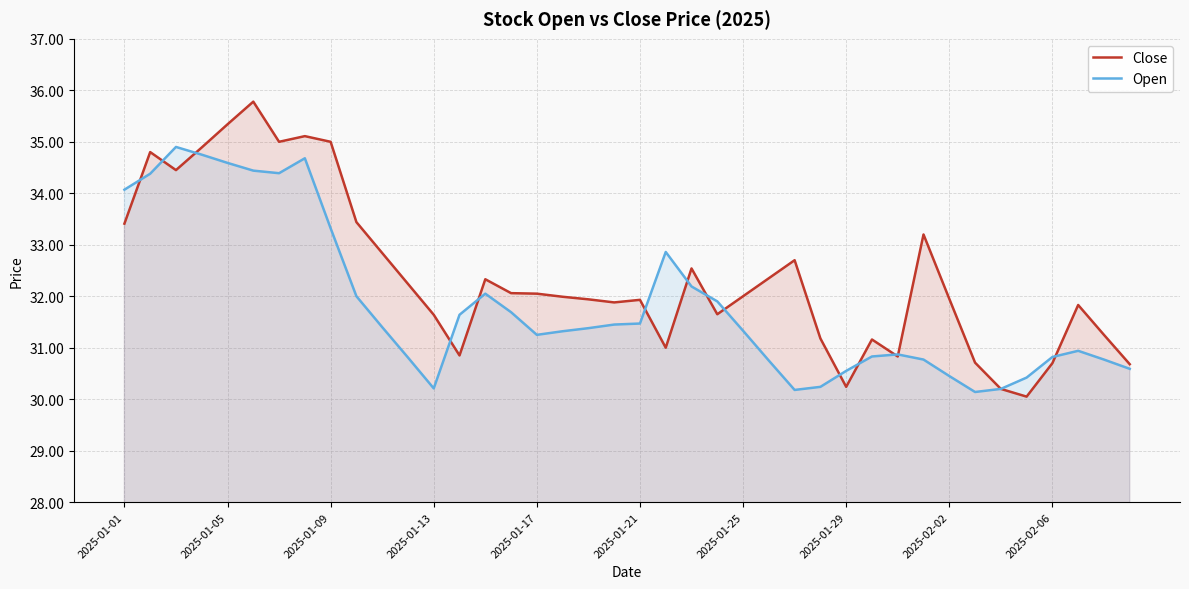

What is the total value across all series at 2025-01-17?

63.3